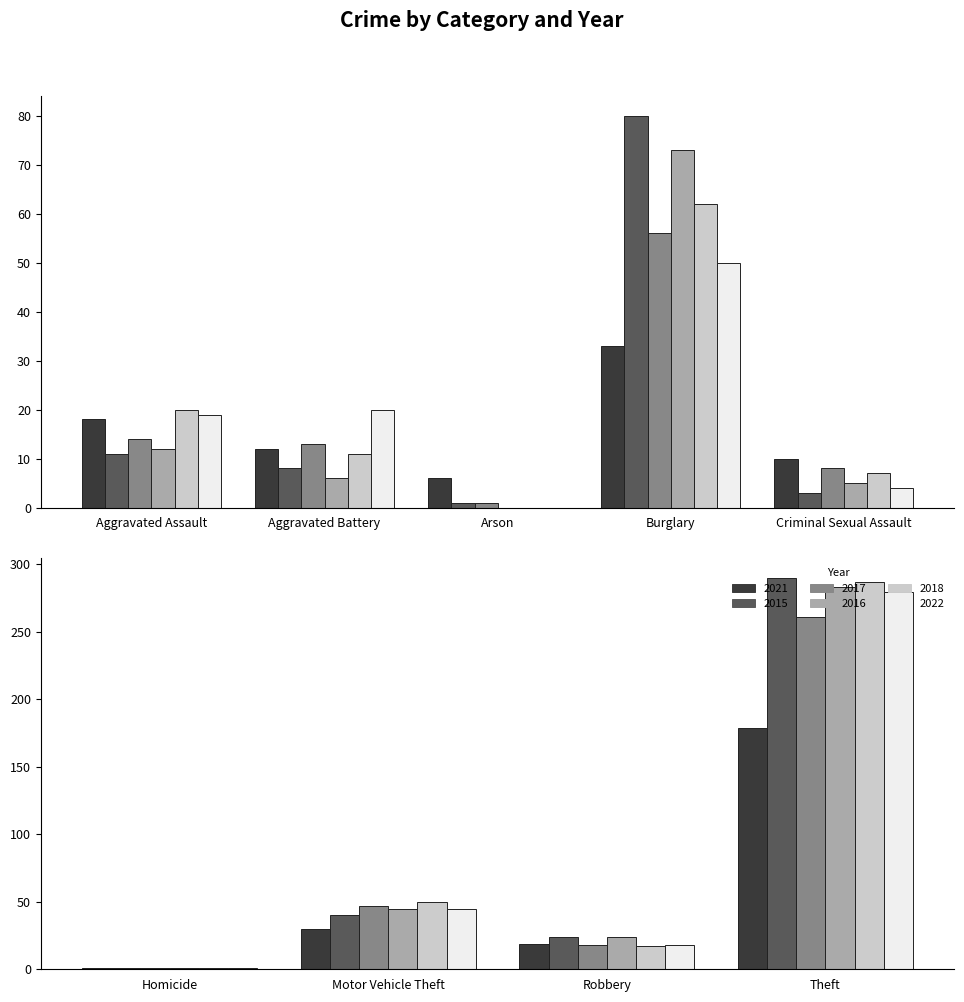

How many bars are there in total?

54